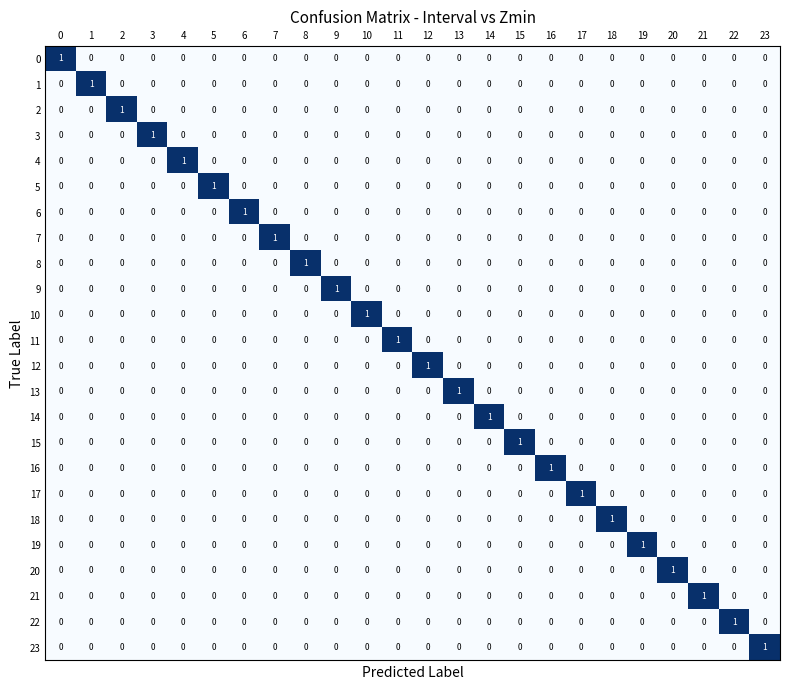

The 0 series shows 0 at 23. True or false?

True